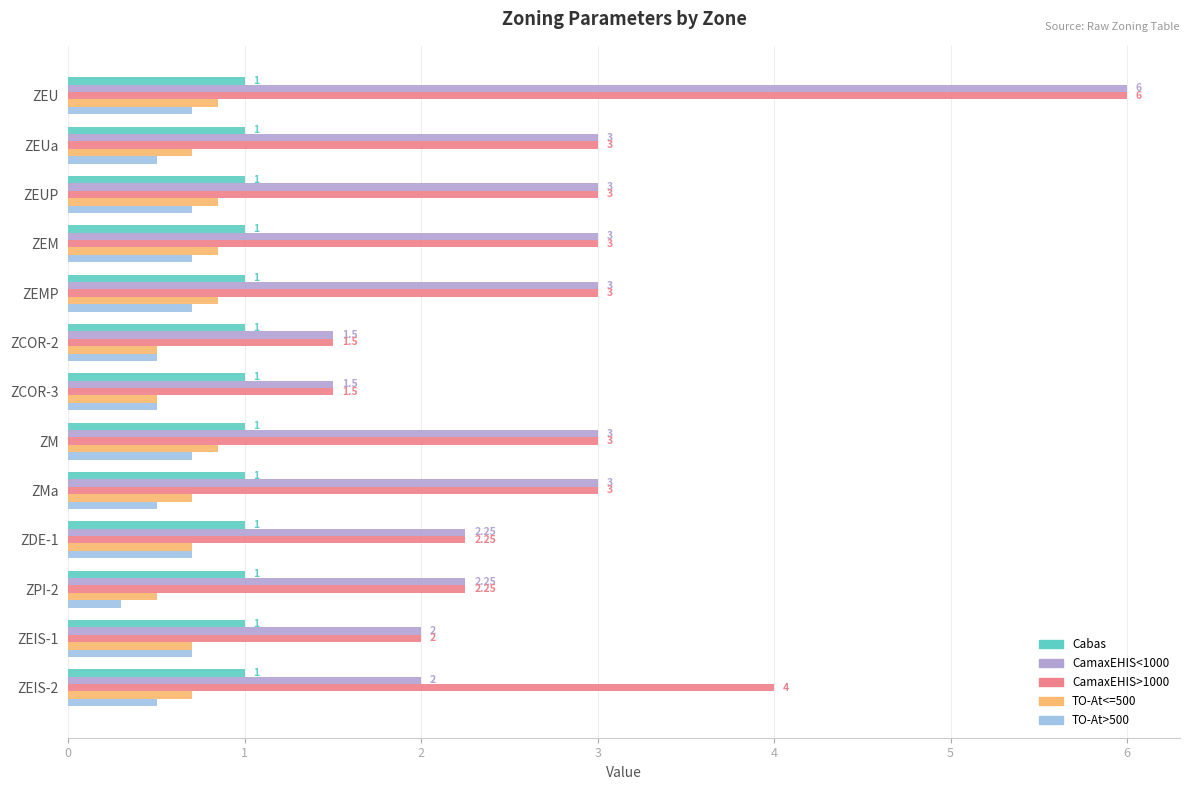

What is the sum of all Cabas values?

13.0